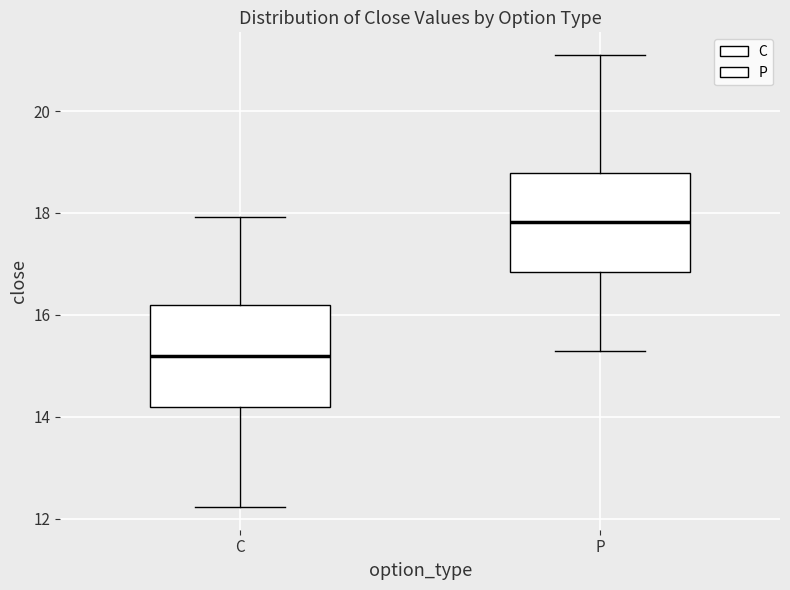

Reading left to right, transcribe this box plot: for each box, give where its median line is, the range the box spans, and where its two whiskers end, as read against the y-axis. The values are not printed on the chart, so give them approximately, as read against the axis.

C: median 15.2, box 14.2 to 16.2, whiskers 12.2 to 18.0
P: median 17.8, box 16.8 to 18.8, whiskers 15.4 to 21.2